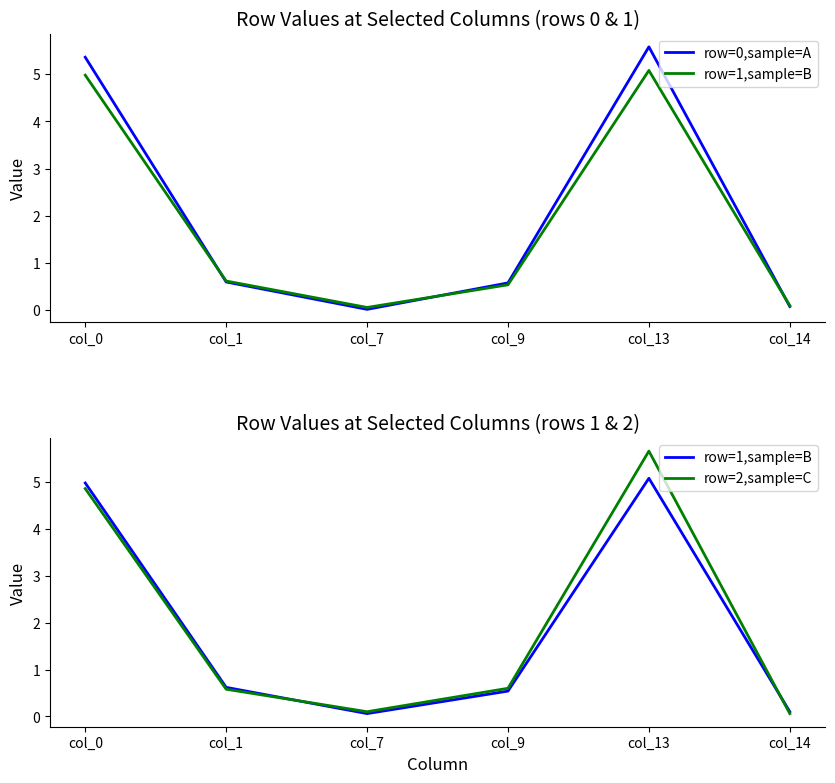

Between which two adjacent categories do row=1,sample=B and row=2,sample=C first intersect?

col_1 and col_7